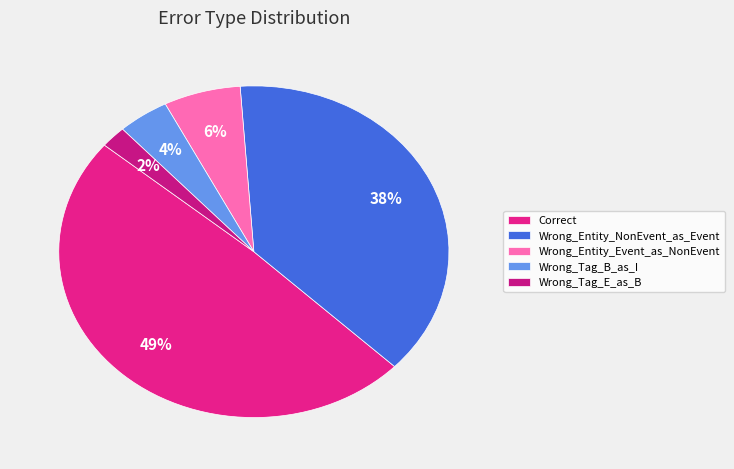

Is there a majority slice in this chart?

No